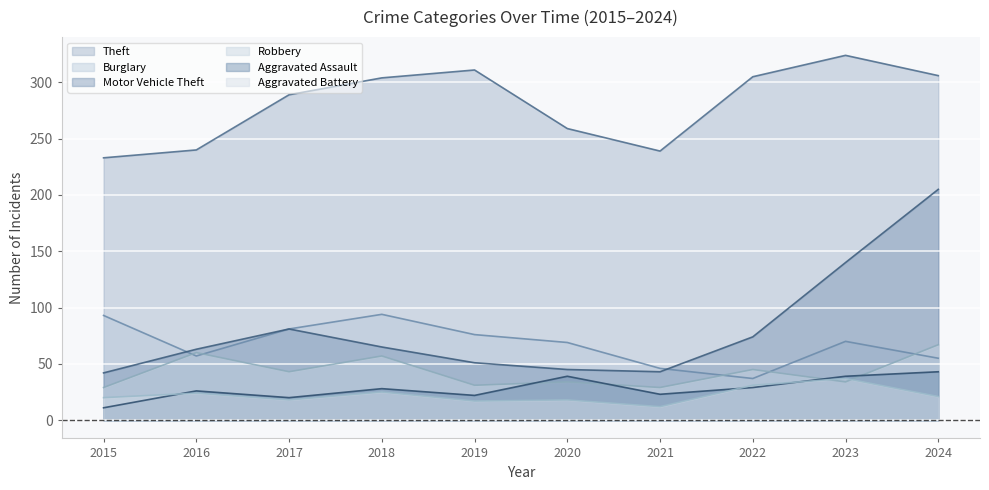

What is the difference between the maximum and minimum values in the Burglary series?

57